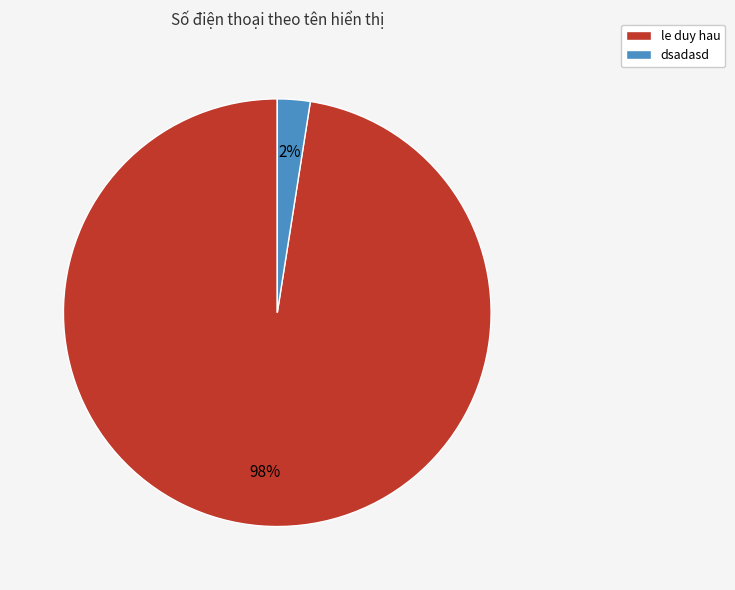

To the nearest percent, what is the average slice percentage?

50%